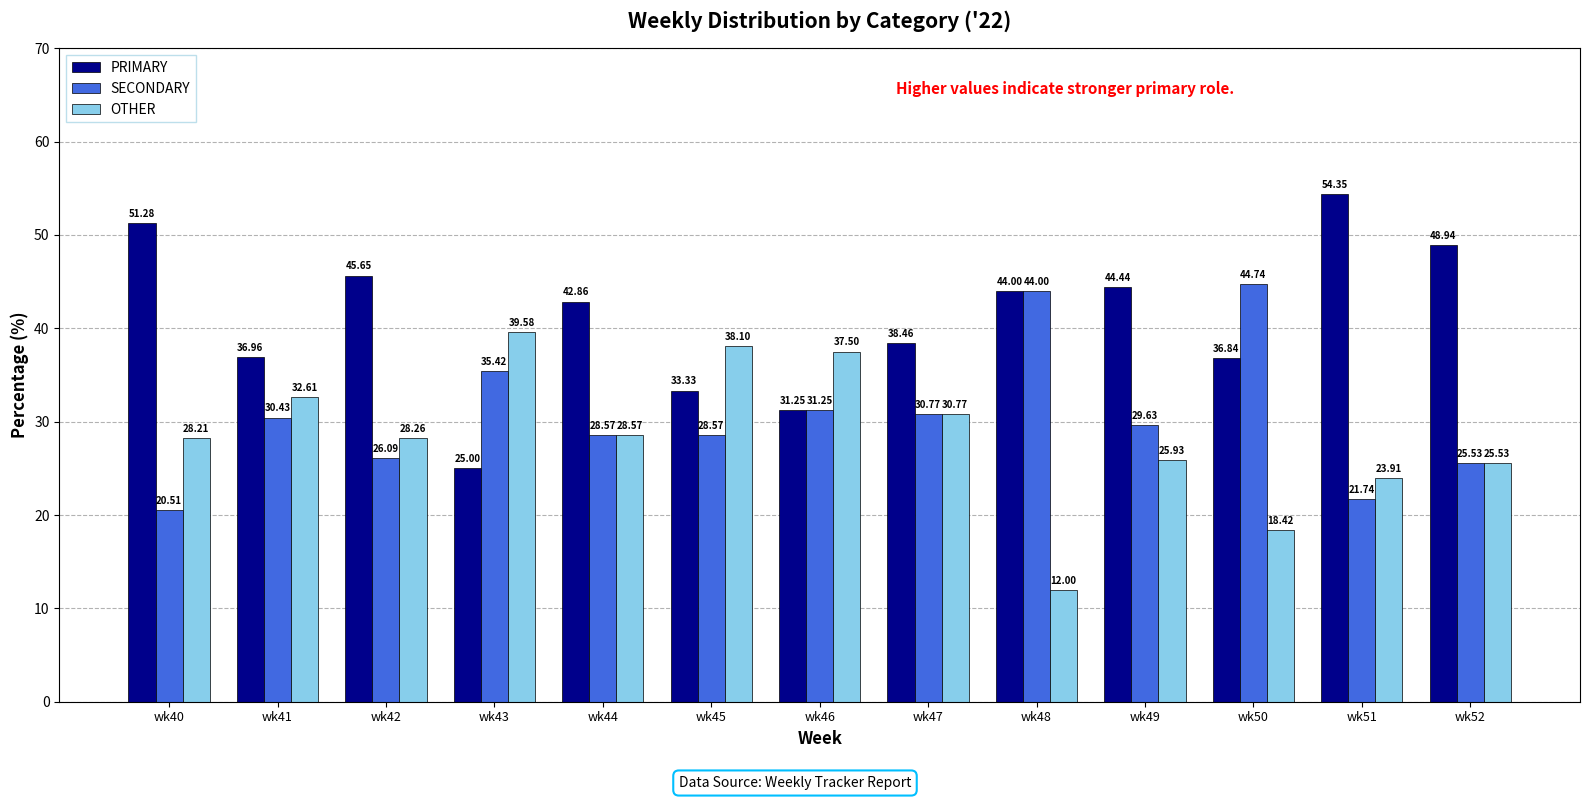

Read the SECONDARY value at wk45.

28.6